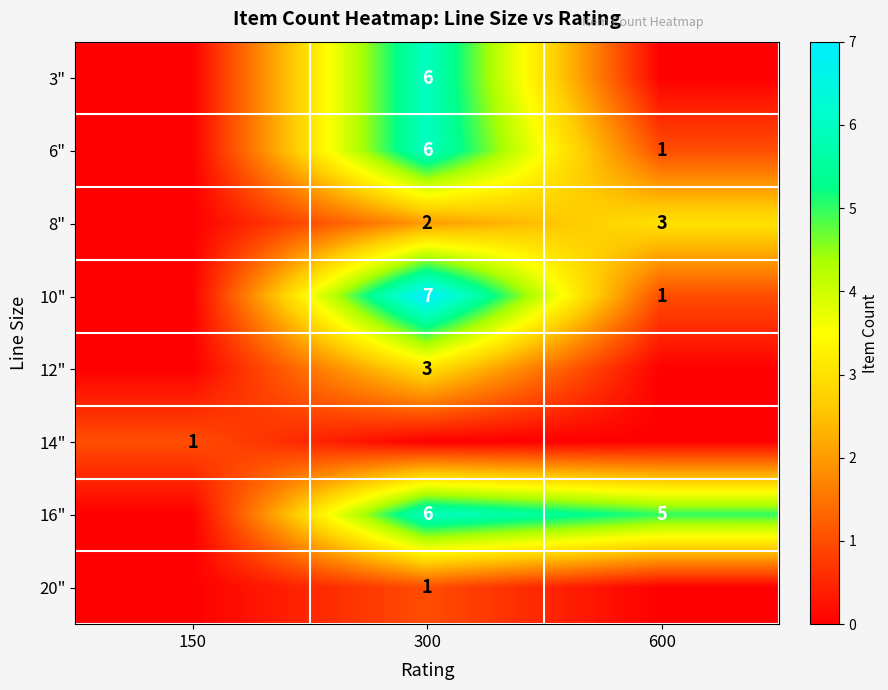

Count the number of data series in this chart.

8